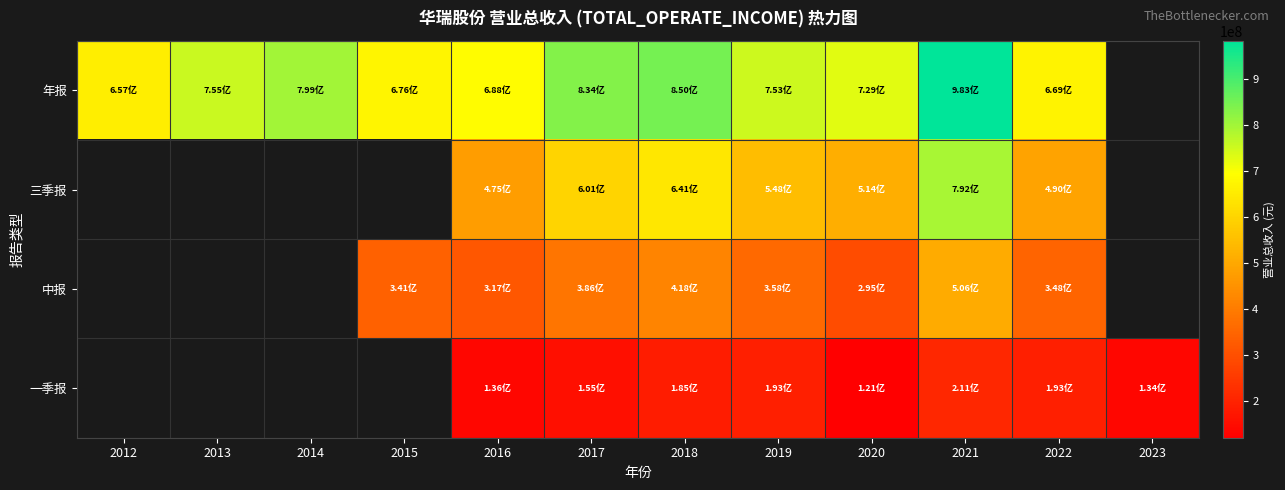

At which label does 年报 reach its peak?

2021